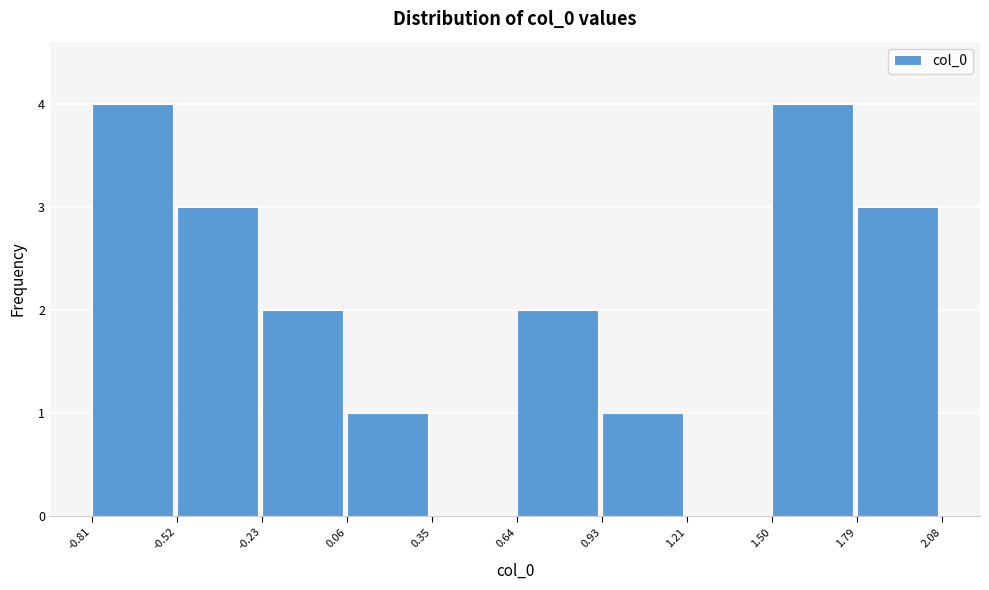

What is the height of the bar covering 0.93 to 1.21 on the x-axis? The values are not printed on the chart, so give them approximately, as read against the axis.

1